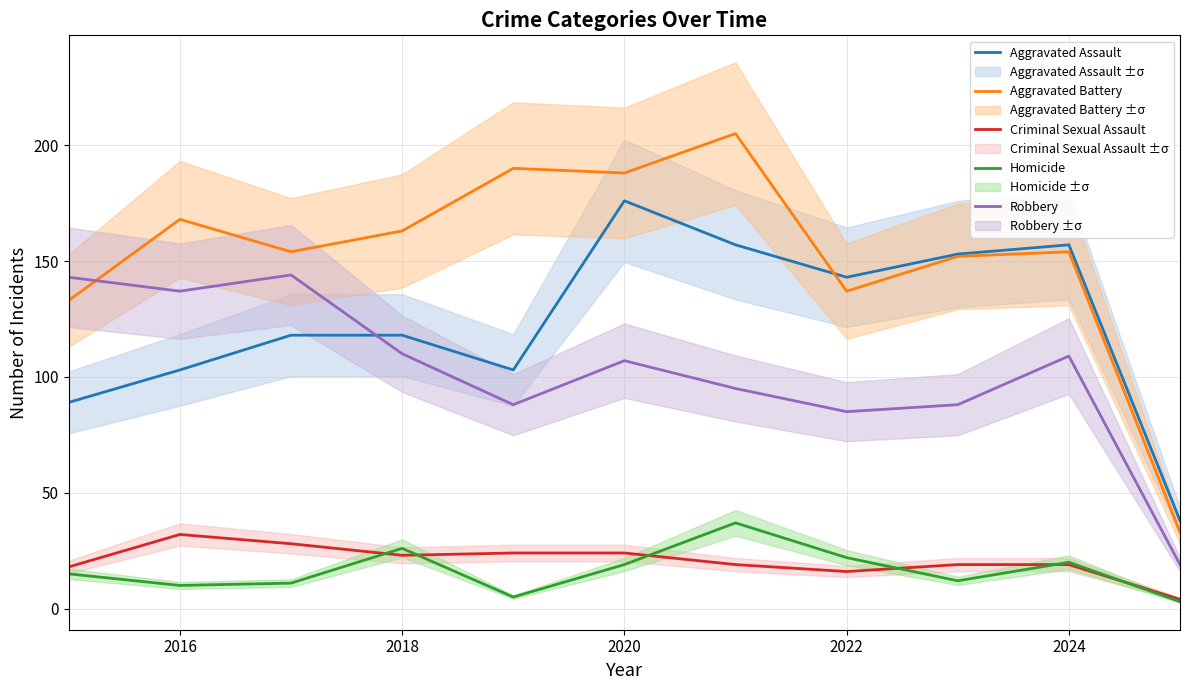

The value of Criminal Sexual Assault at 2022 is 16. True or false?

True